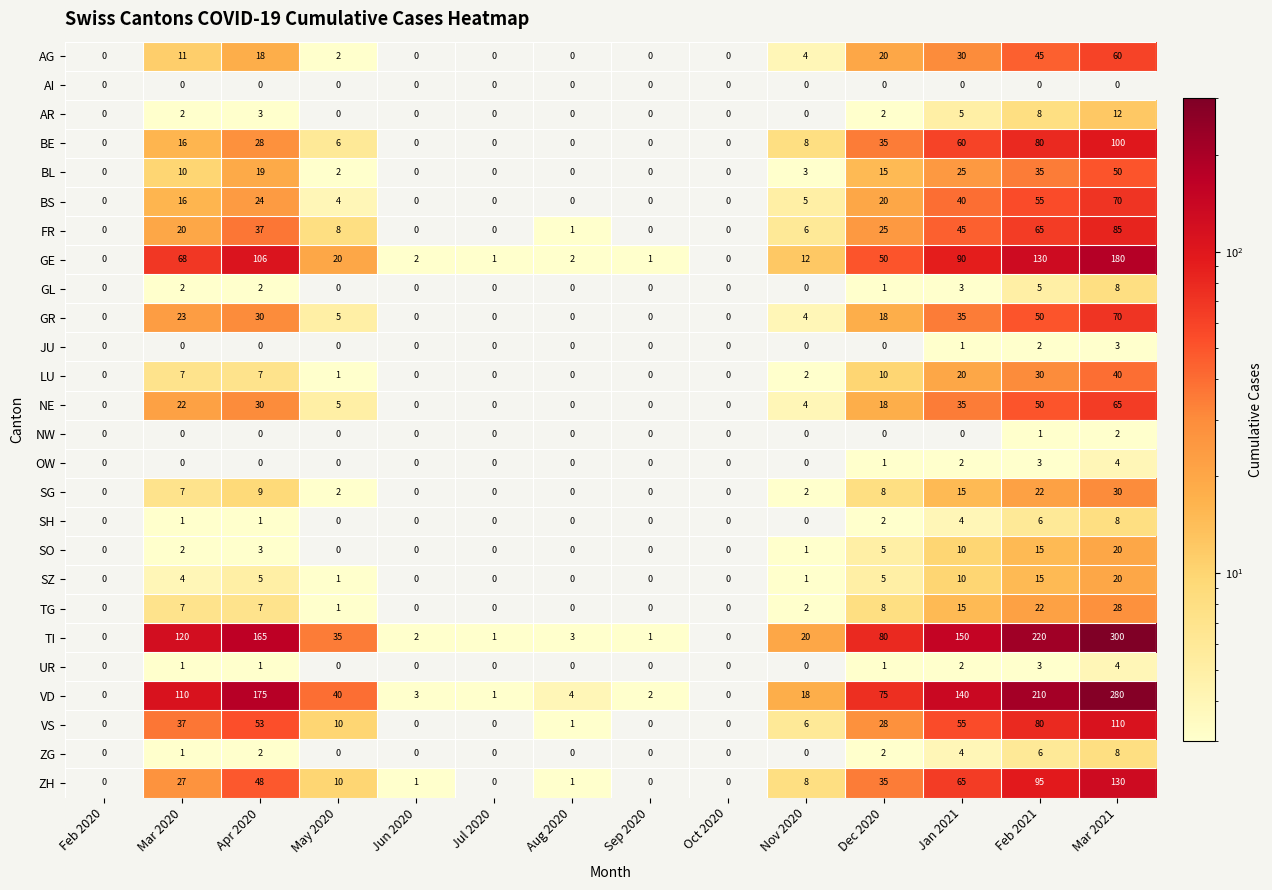

Which series has the largest range (max minus min)?

TI